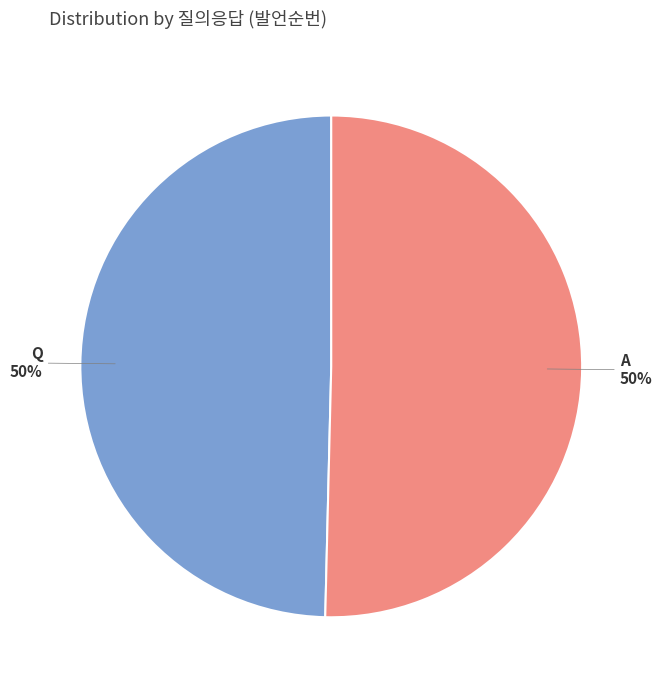

What is the ratio of the value at Q to the value at A?

1.0